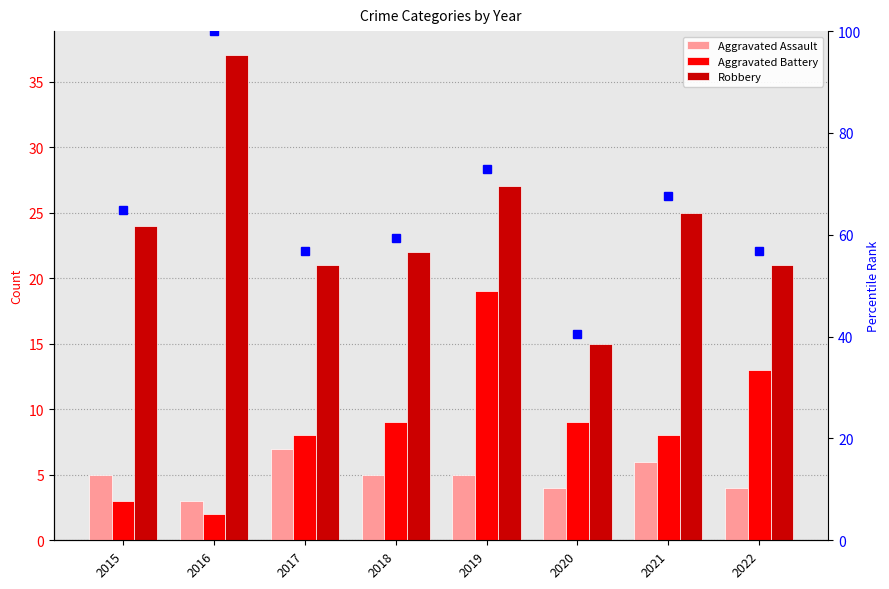

What is the spread (max minus min) of values at 2016?

98.0